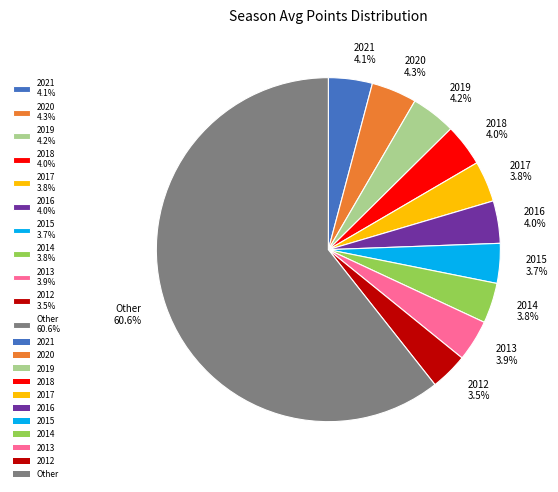

How much of the chart is everything except 2020 4.3%?

95.7%